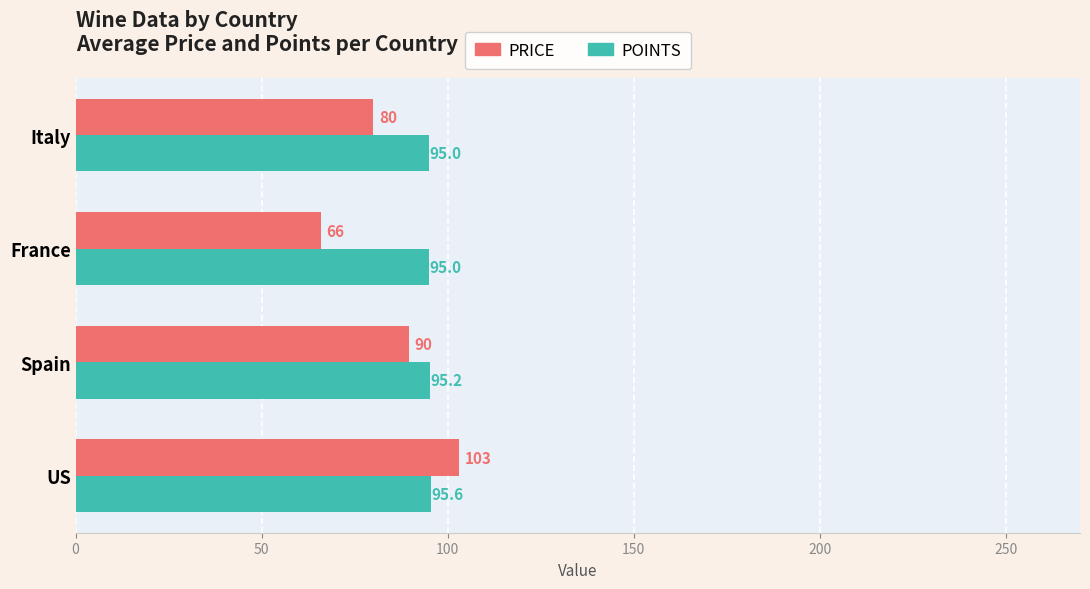

How many data points does each series have?

4